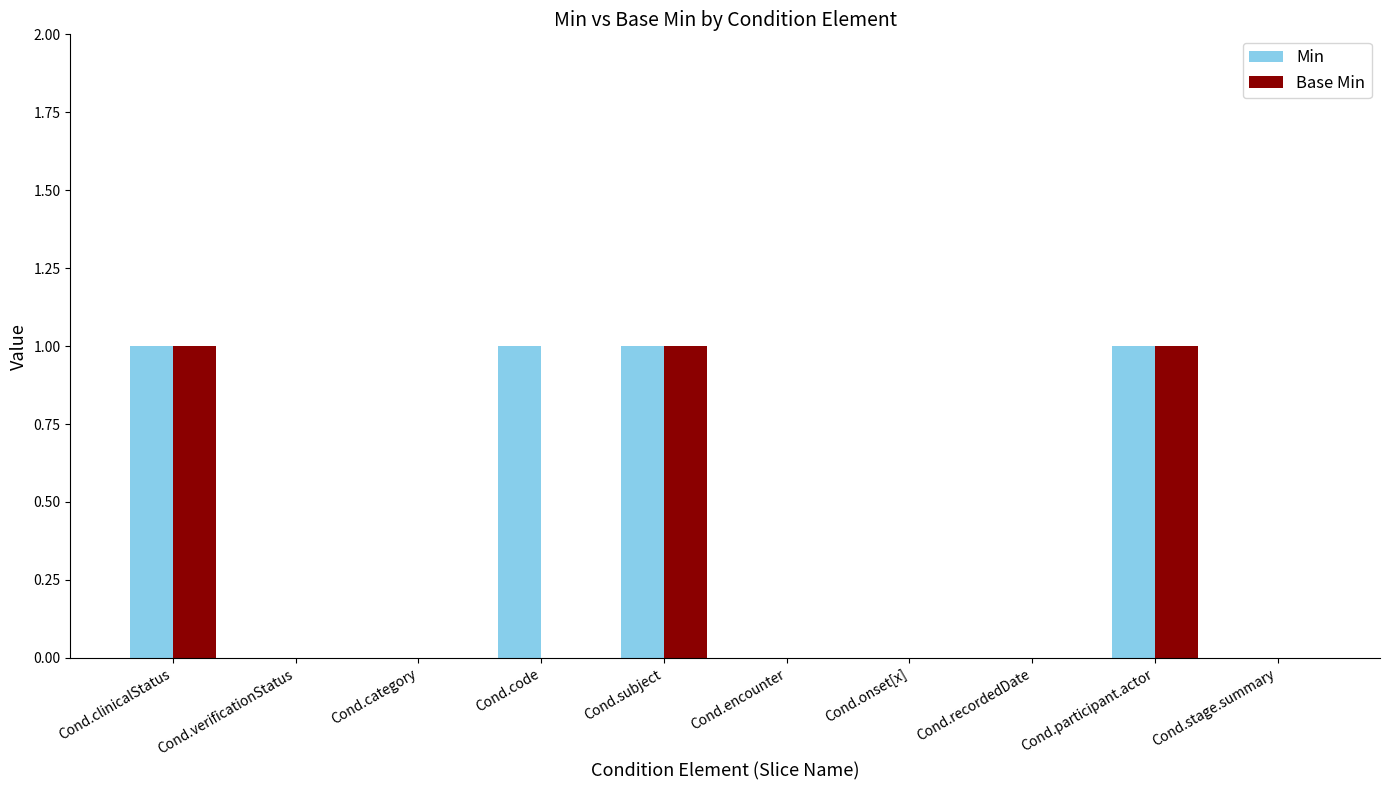

Which series has the largest total across all categories?

Min